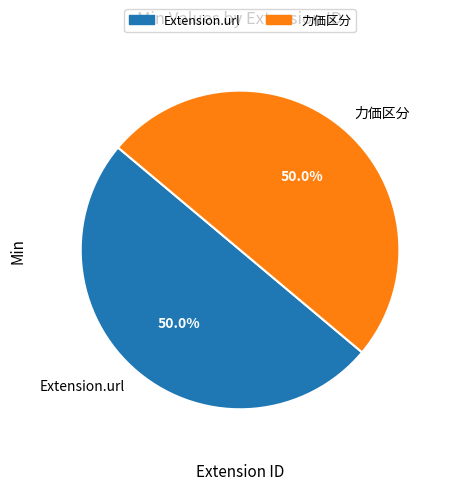

To the nearest percent, what is the difference between the largest and smallest slice percentages?

0%